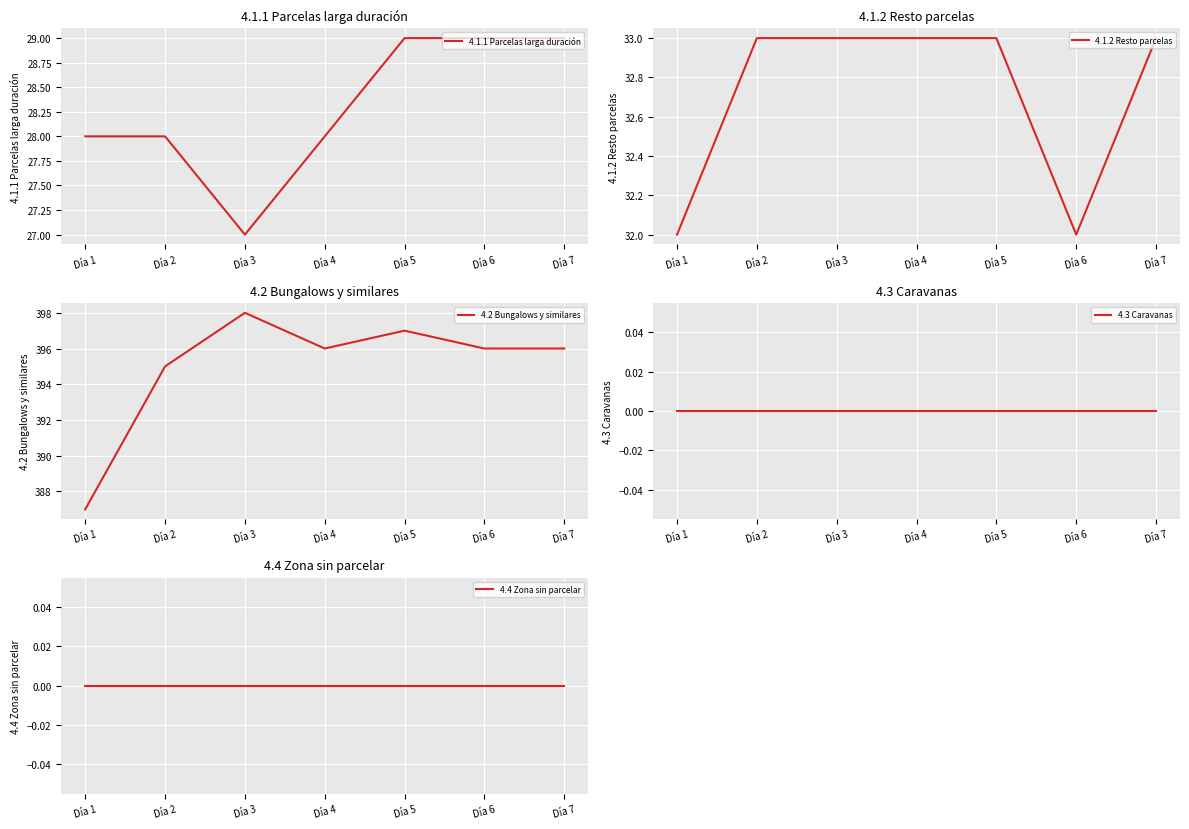

Rank the series by their maximum value, from highest to lowest.

4.2 Bungalows y similares, 4.1.2 Resto parcelas, 4.1.1 Parcelas larga duración, 4.3 Caravanas, 4.4 Zona sin parcelar